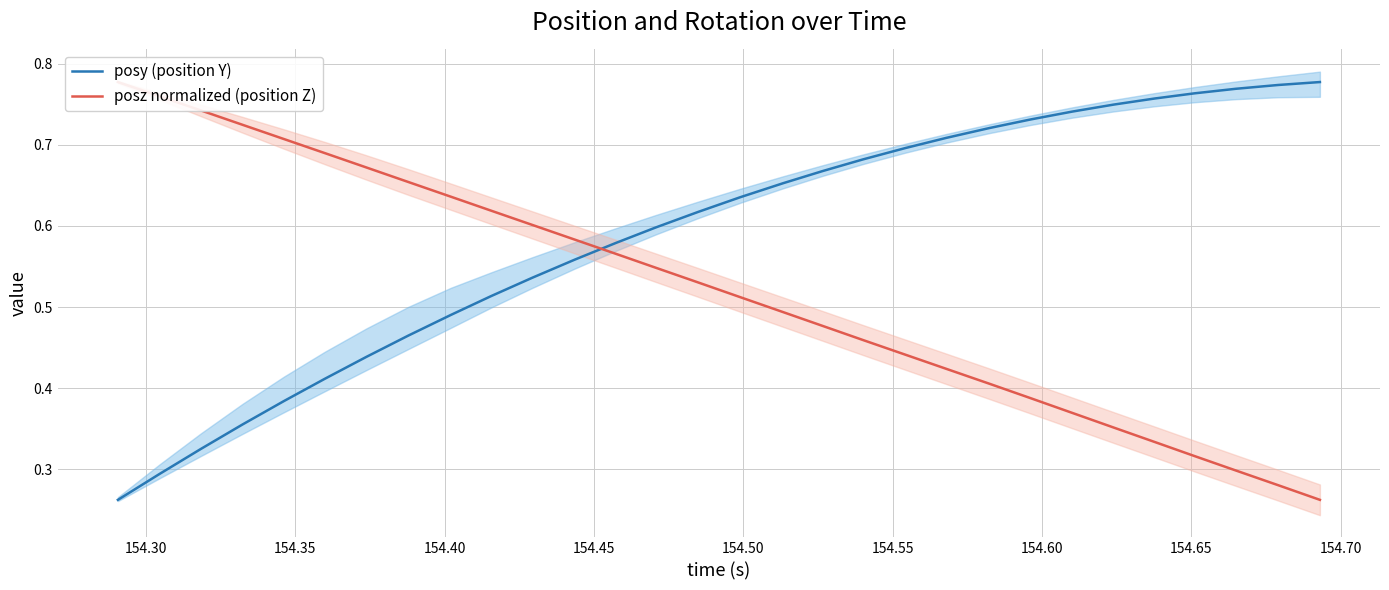

After their last crossing, which series has the higher values: posz normalized (position Z) or posy (position Y)?

posy (position Y)